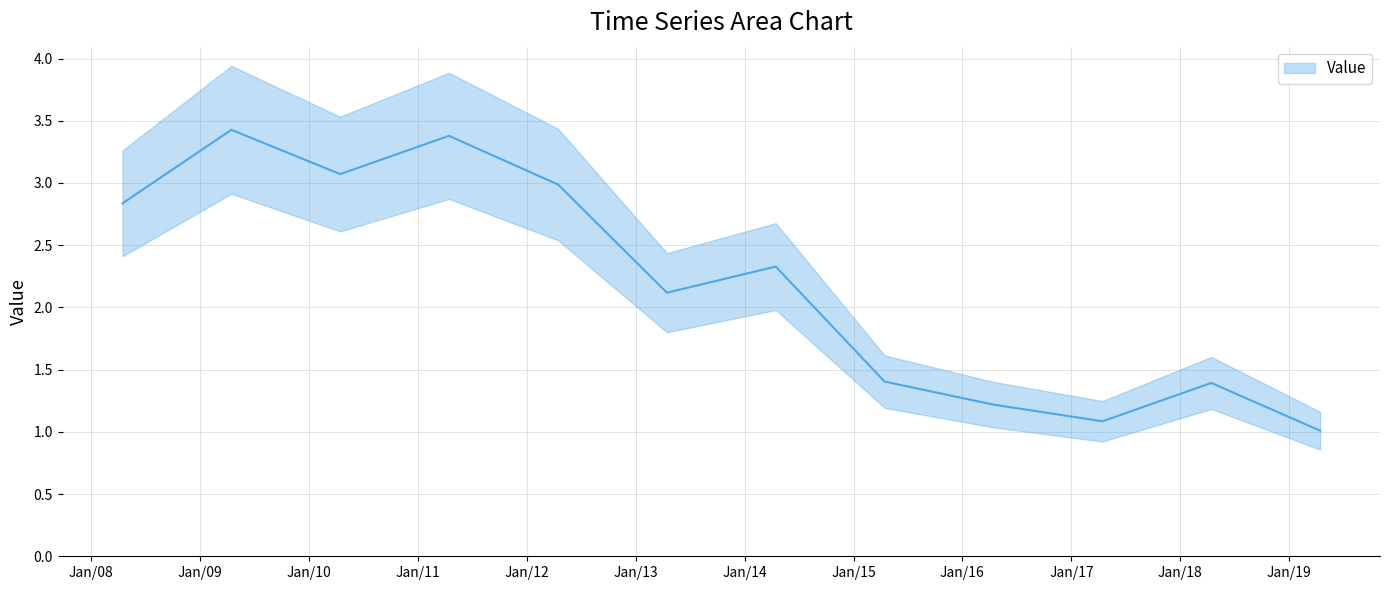

What is the change in value from 2011-04-15 to 2016-04-15?

-2.2